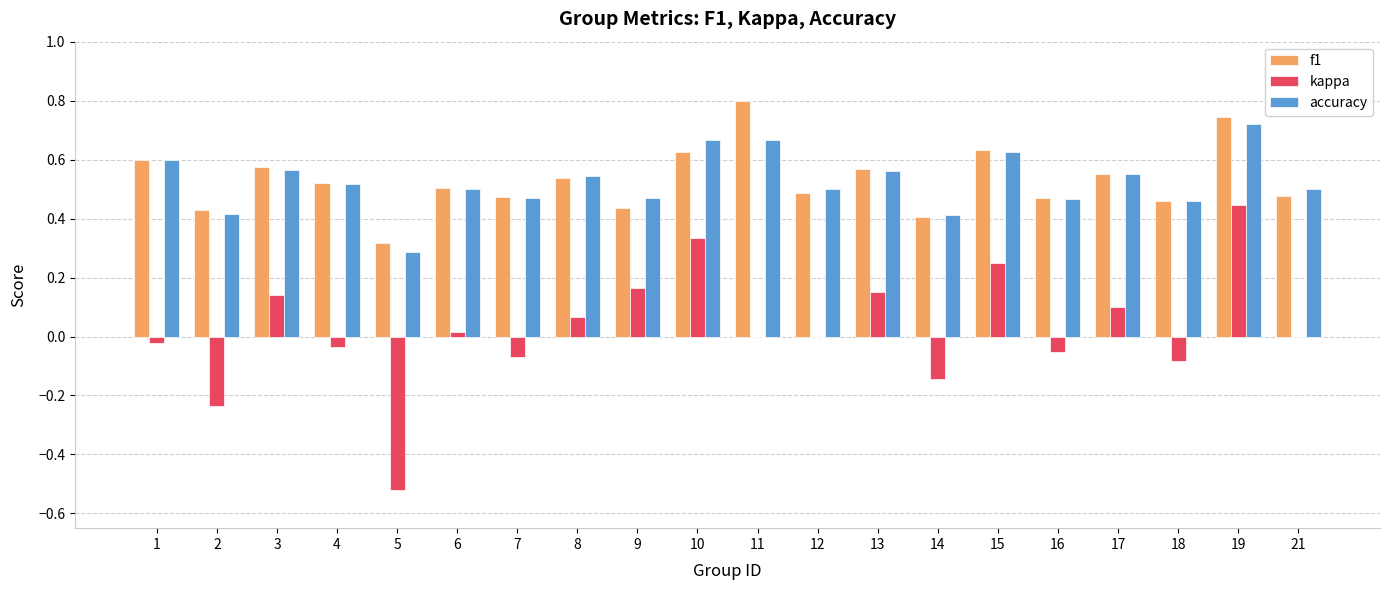

True or false: accuracy has a value of 0.3 at 5.

True